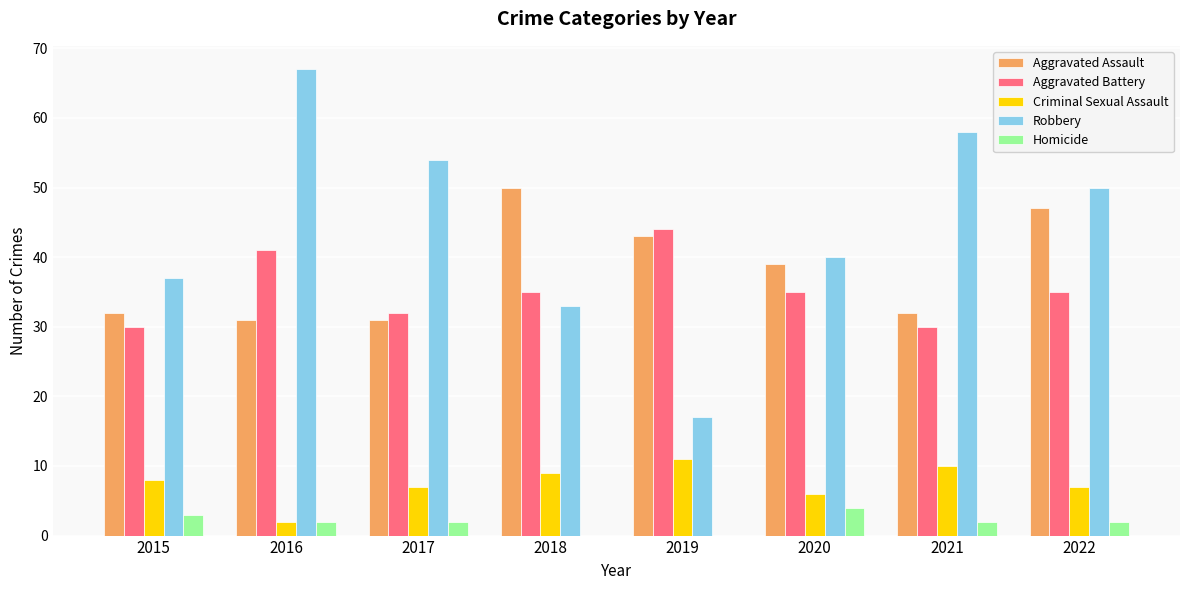

Which series has the largest total across all categories?

Robbery